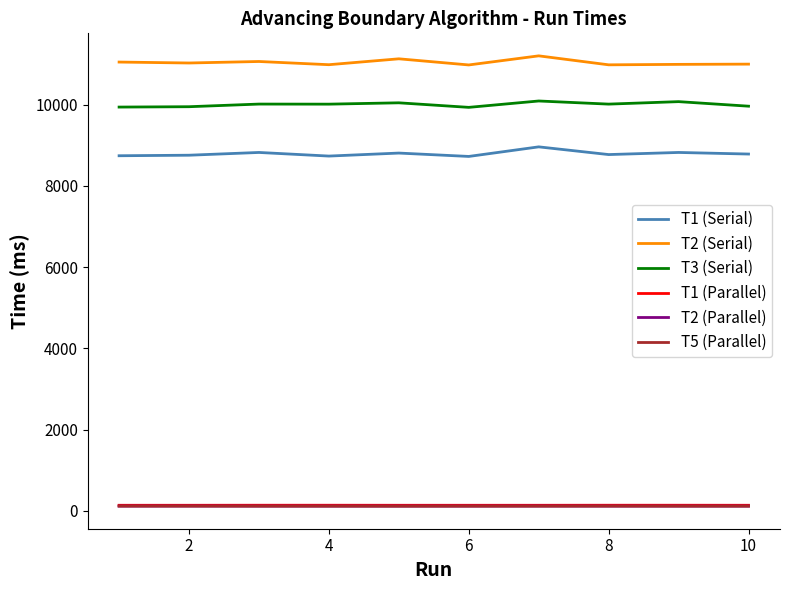

What is the maximum value shown in the chart?

11206